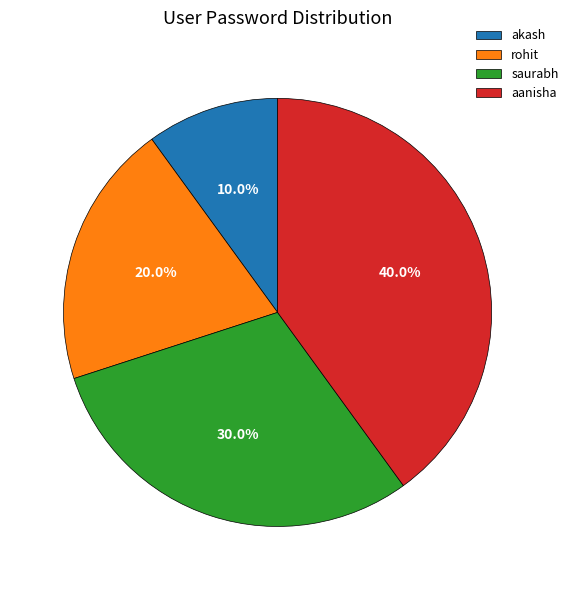

What is the smallest slice in the pie chart?

akash